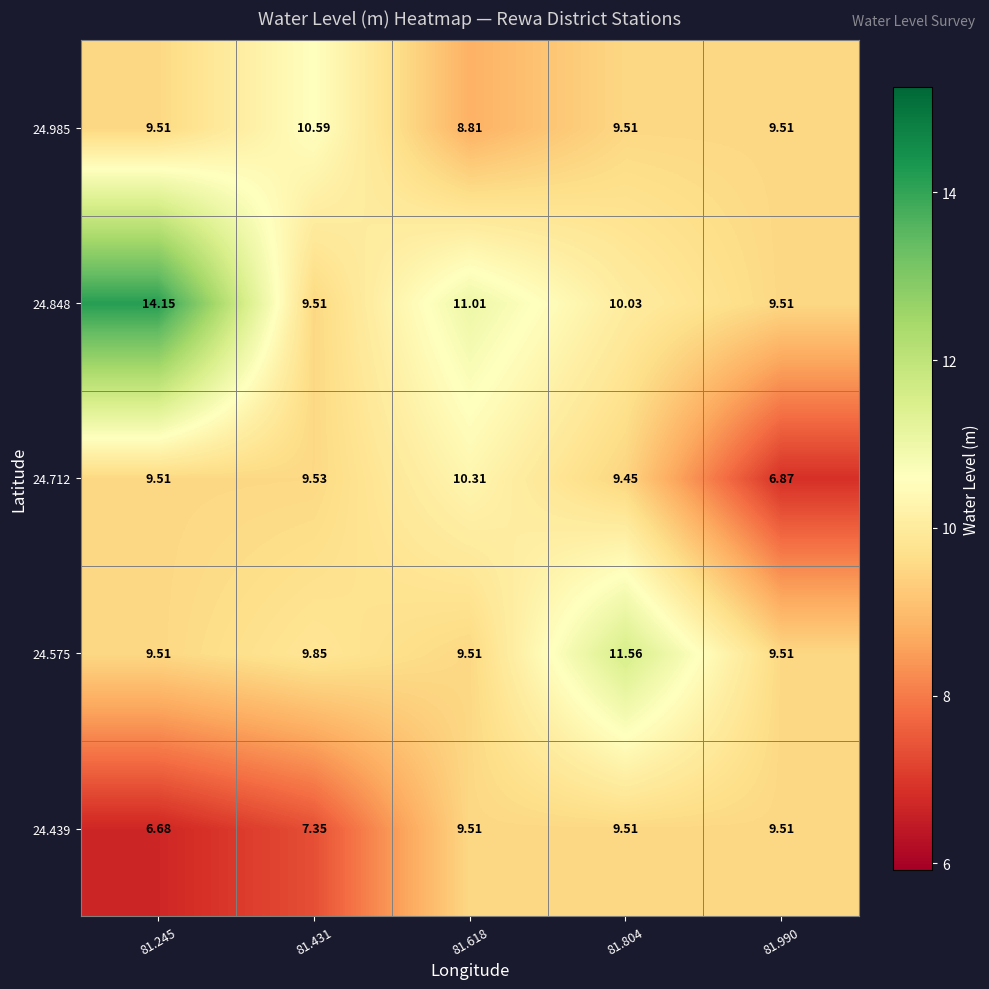

Is the value of 24.575 at 81.431 greater than the value of 24.848 at 81.245?

No